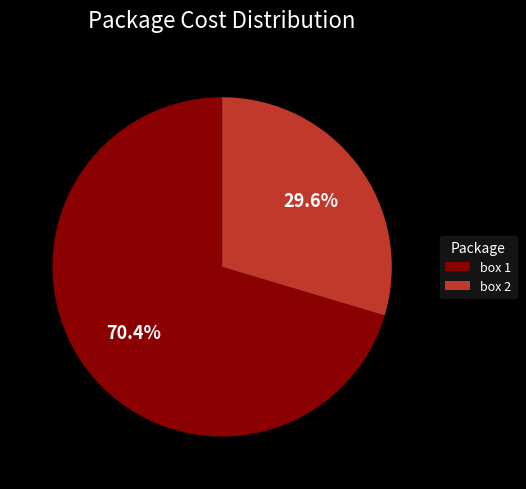

True or false: box 2 accounts for 22% of the total.

False